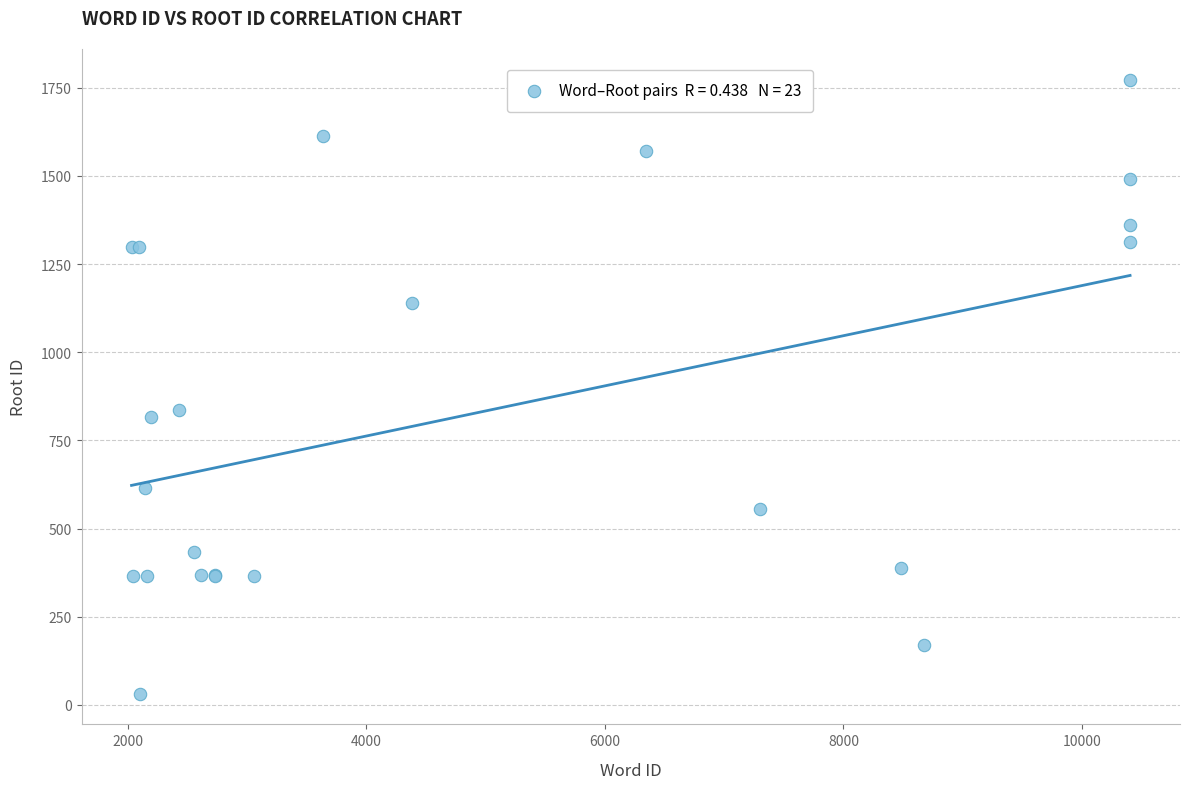

What Y value in the scatter plot is closest to 902?

837